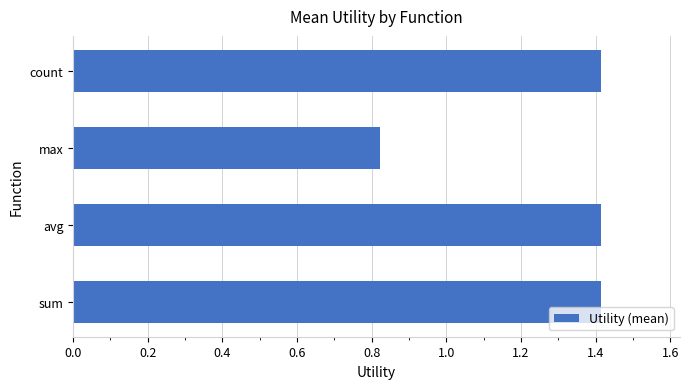

True or false: the data shows 2.5 at sum.

False